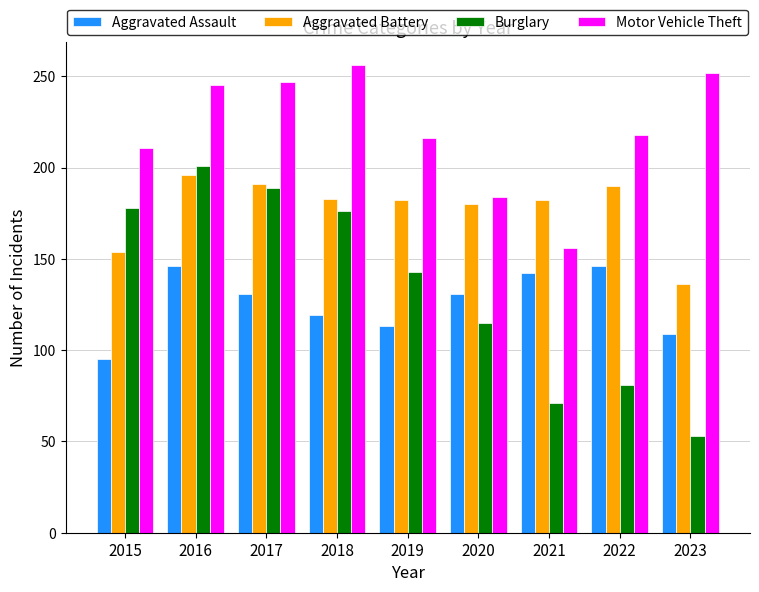

Which label corresponds to the smallest value in the chart?

2023